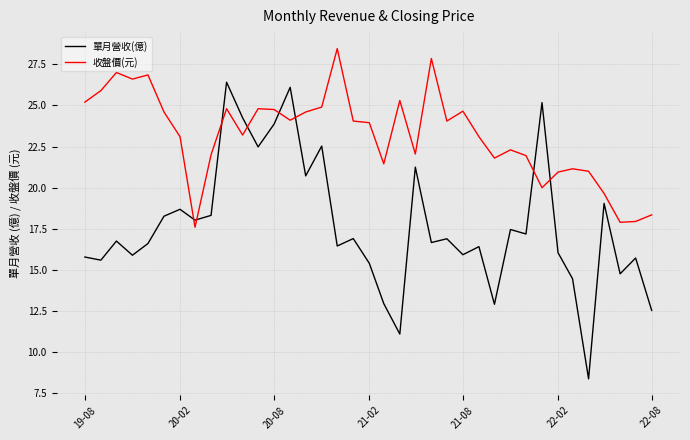

True or false: 單月營收(億) and 收盤價(元) intersect in this chart.

True